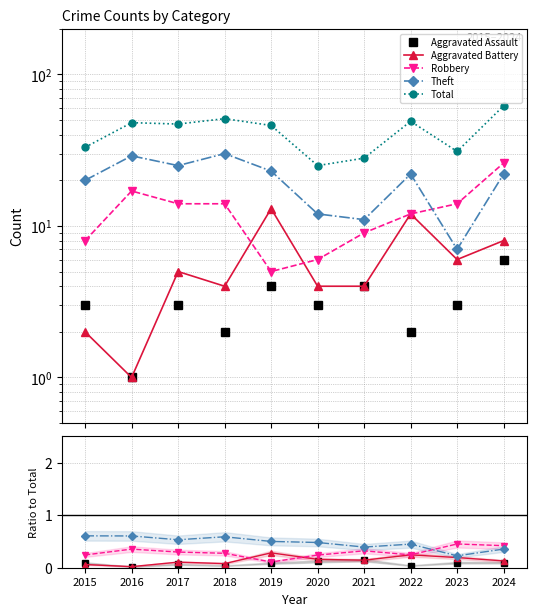

True or false: Robbery and Total intersect in this chart.

False